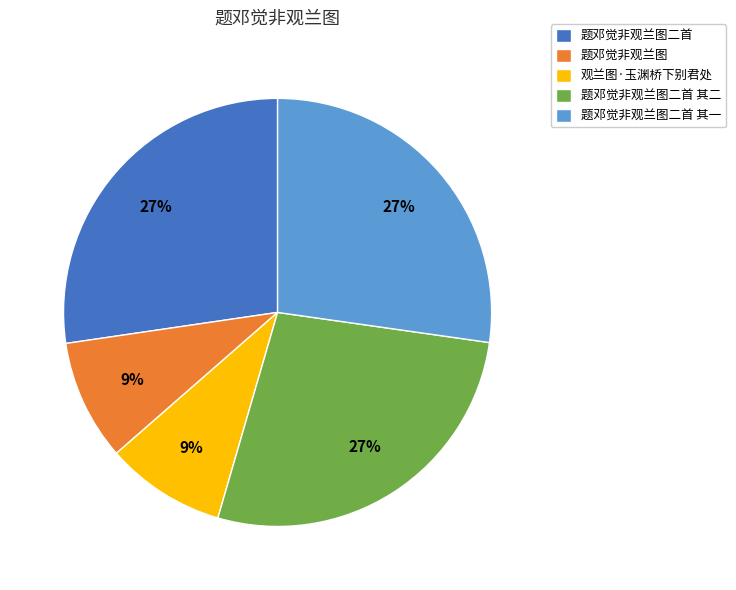

How many slices are in this pie chart?

5